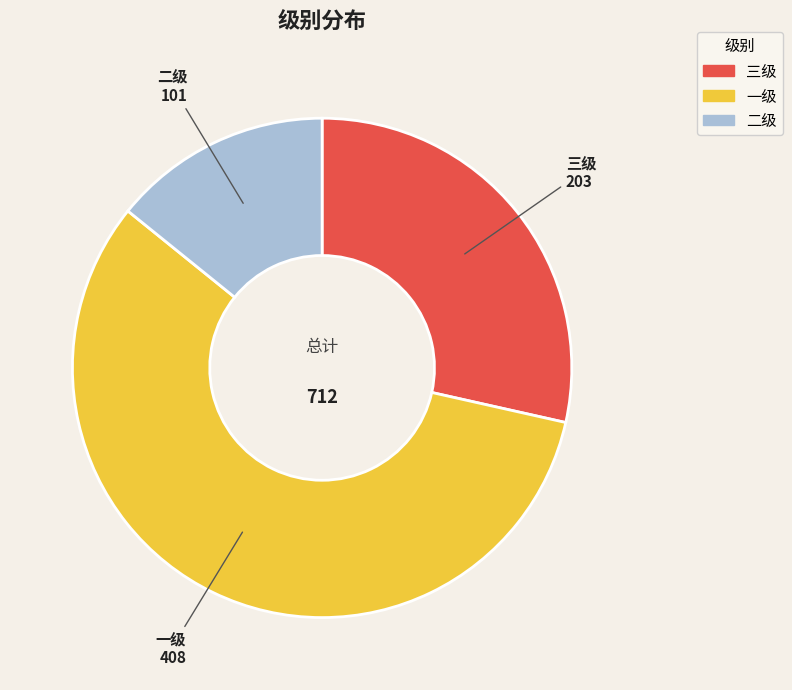

Is 一级 the majority of the pie?

Yes